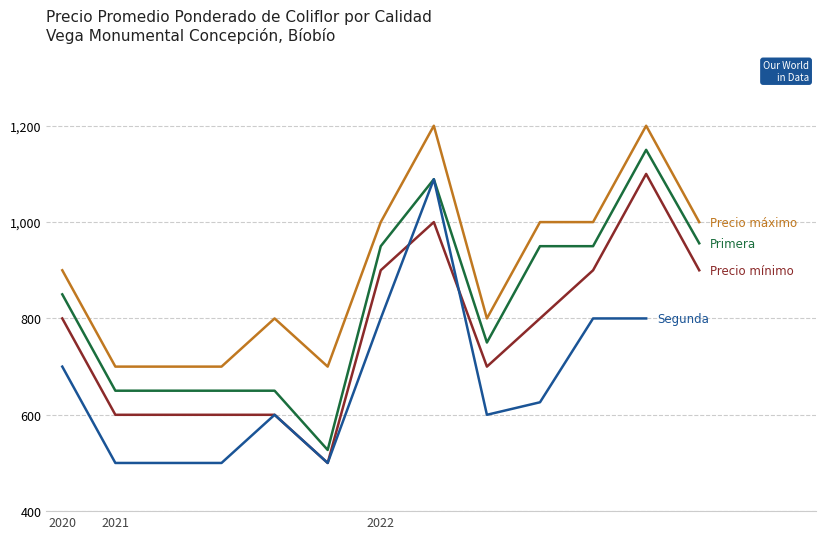

How many data points in Segunda are less than 626?

6